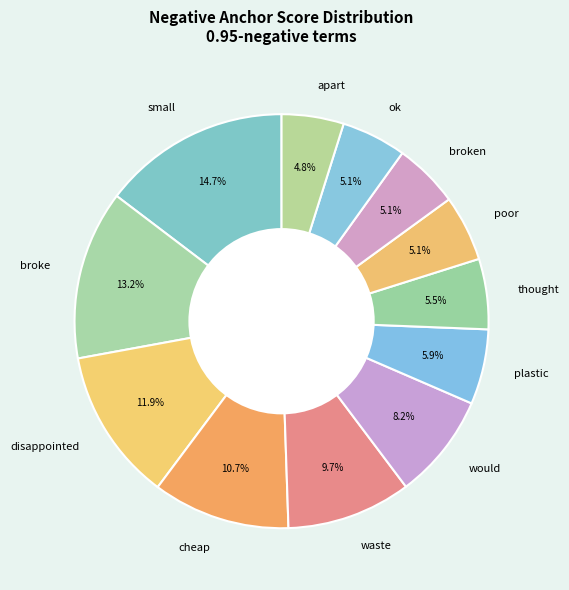

Which slice is the largest?

small